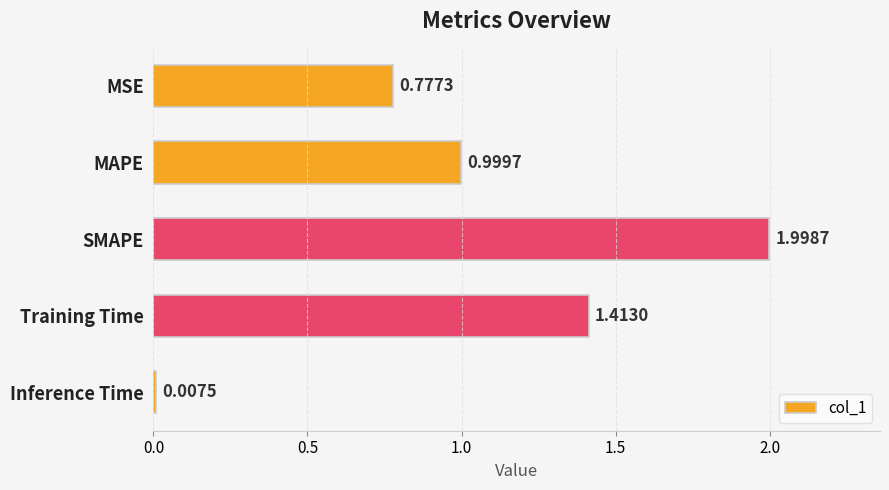

At which label is the value closest to 1?

MAPE